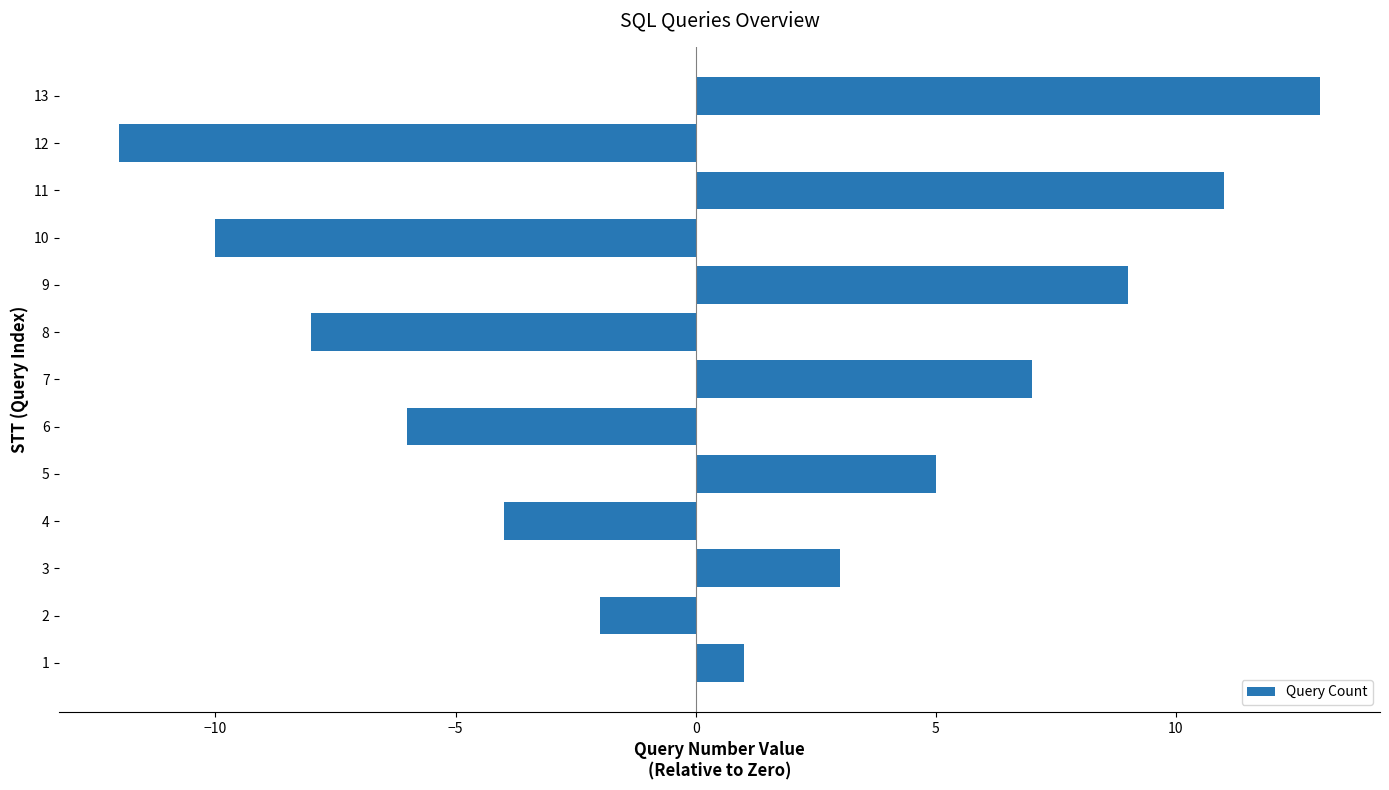

Which category has the highest value across all series?

13